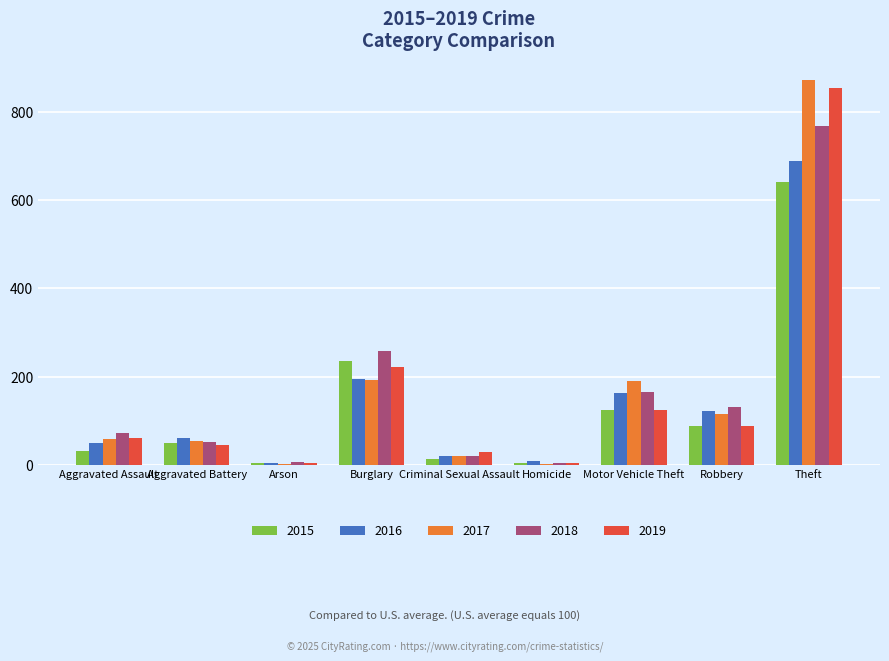

How many groups of bars are there?

9